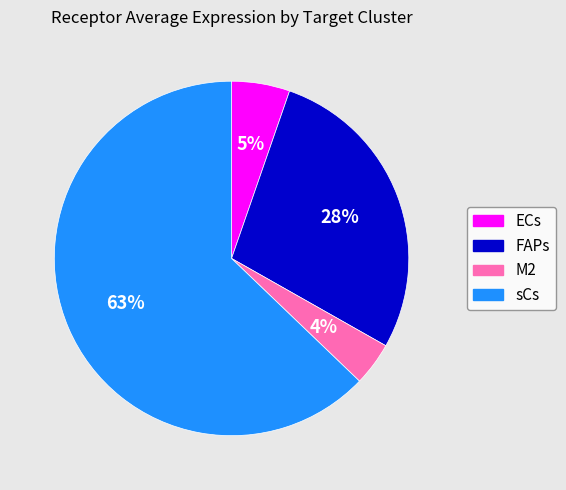

Is there any slice that represents more than half of the pie?

Yes